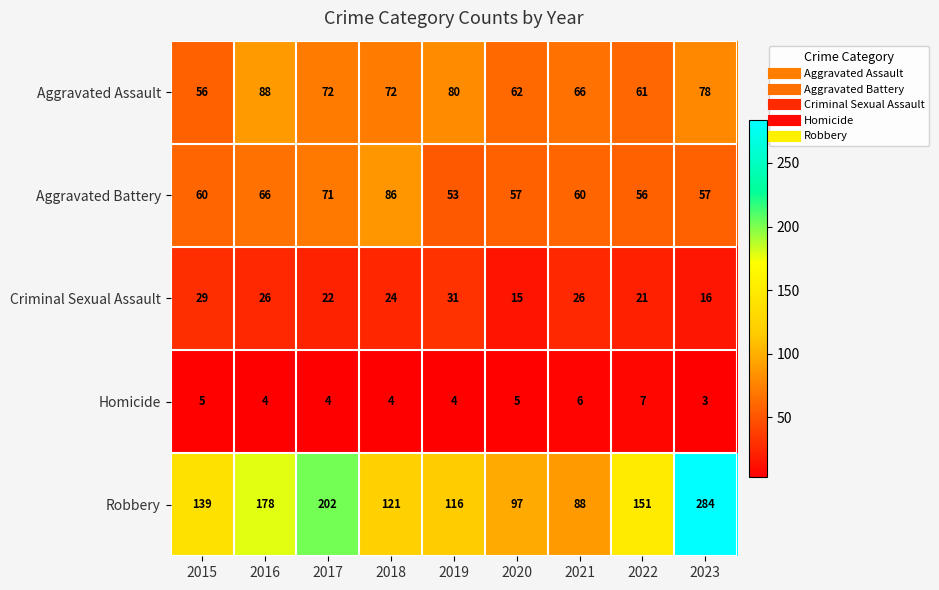

What is the difference between the maximum and minimum values in the Criminal Sexual Assault series?

16